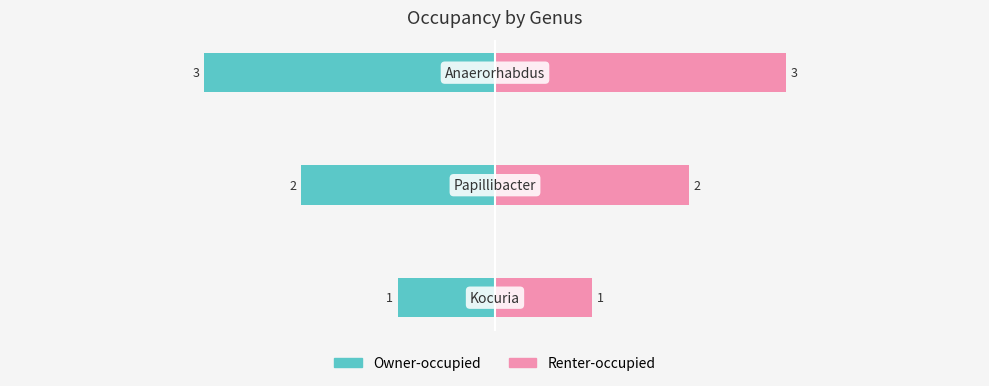

List the series in order of their overall mean, lowest first.

Owner-occupied, Renter-occupied